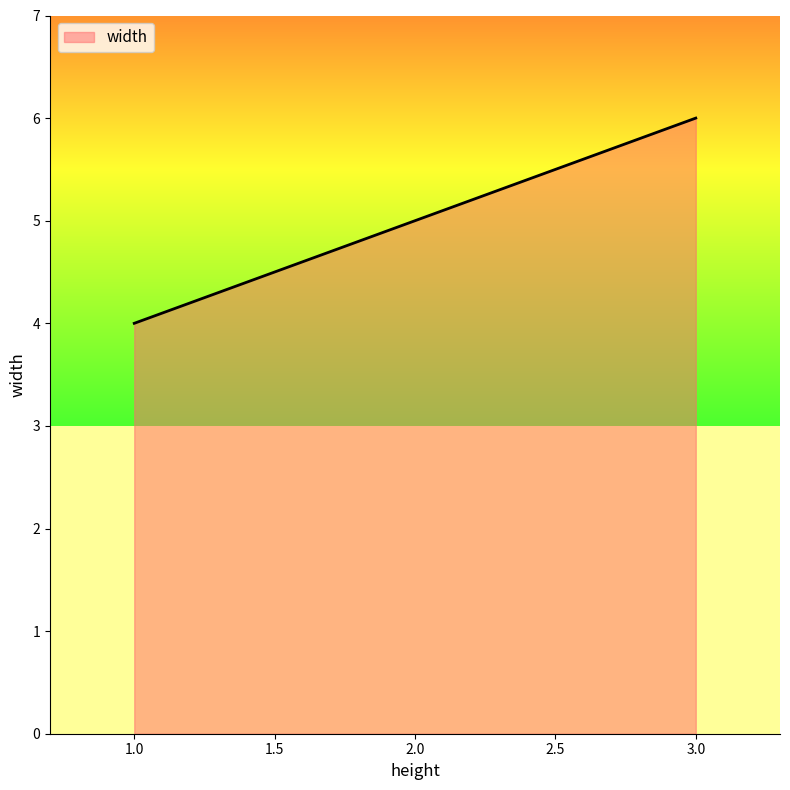

List the labels in order of value, largest first.

3.0, 2.0, 1.0